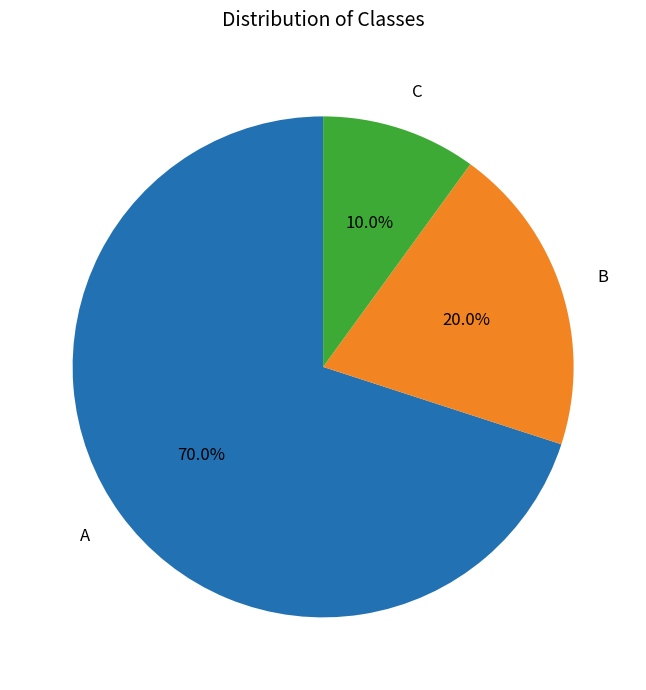

What is the total percentage of A and B?

90.0%